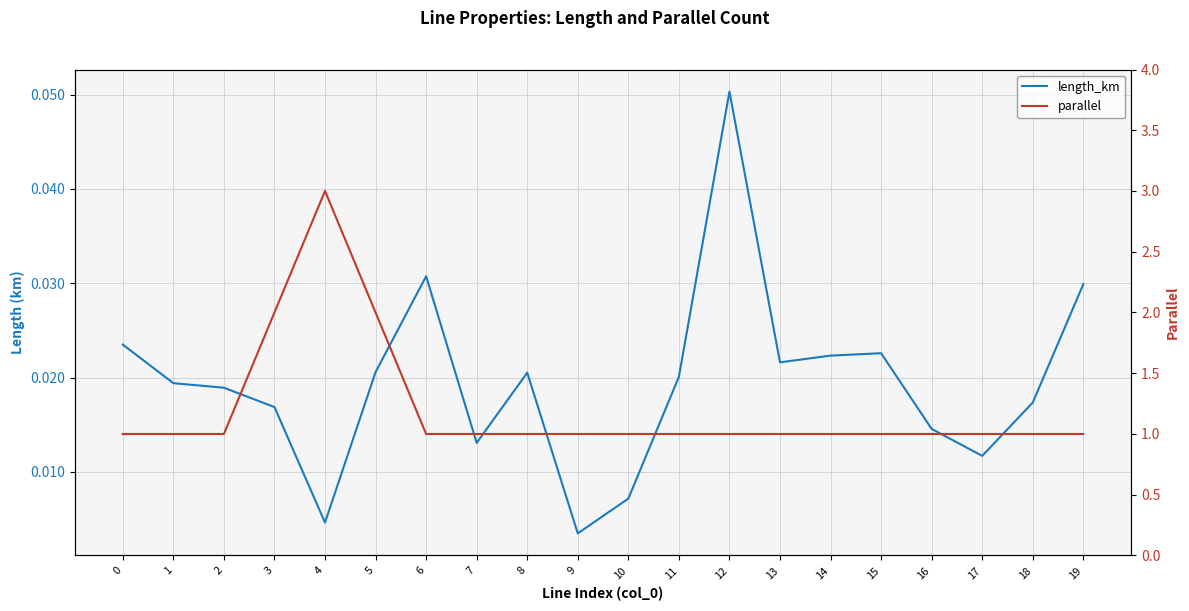

Is it true that length_km equals 0.0 at 4?

False